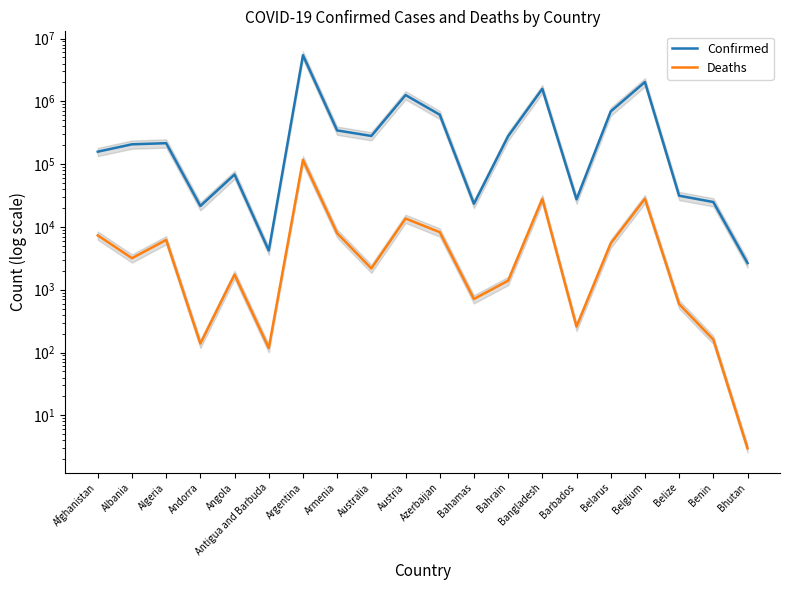

What is the difference between the second highest and minimum values in the Confirmed series?

2028219